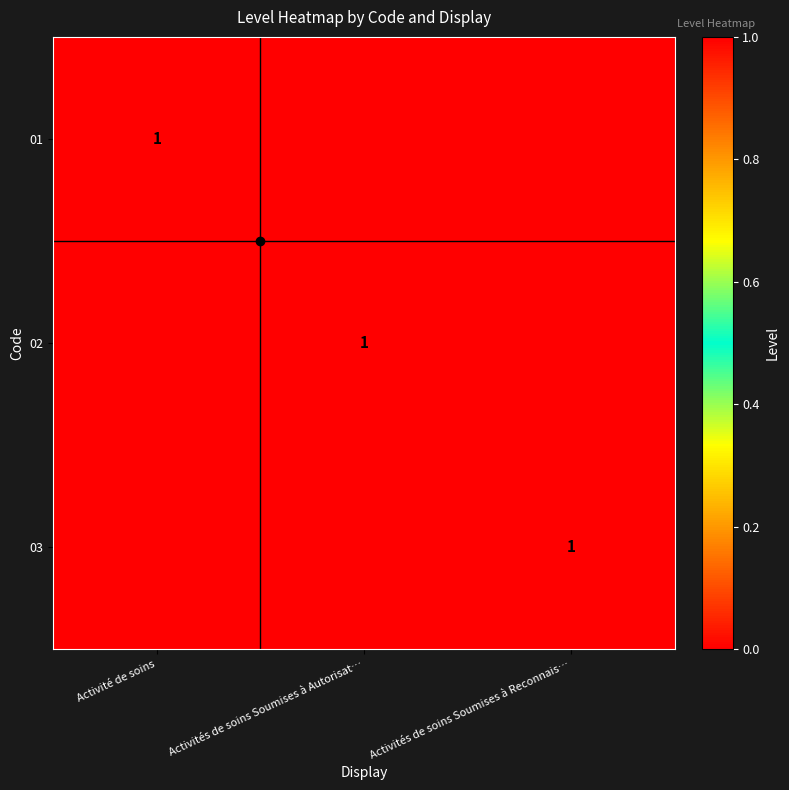

True or false: 01 has a value of 1 at Activité de soins.

True